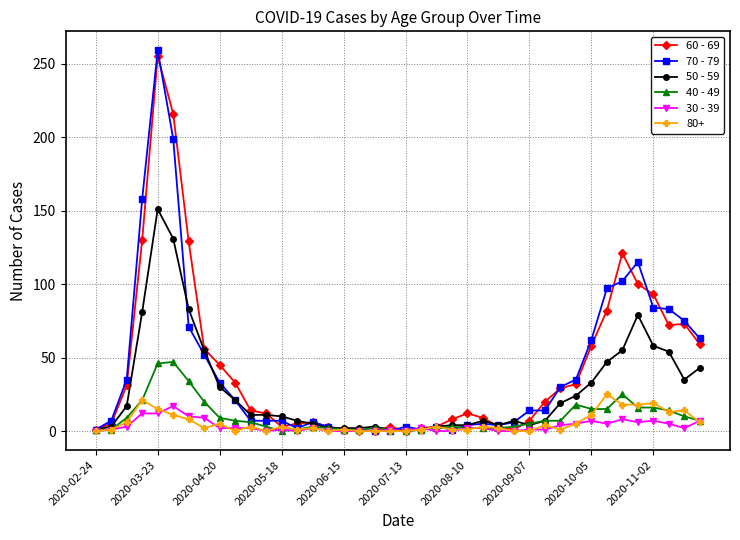

What is the greatest value displayed?

259